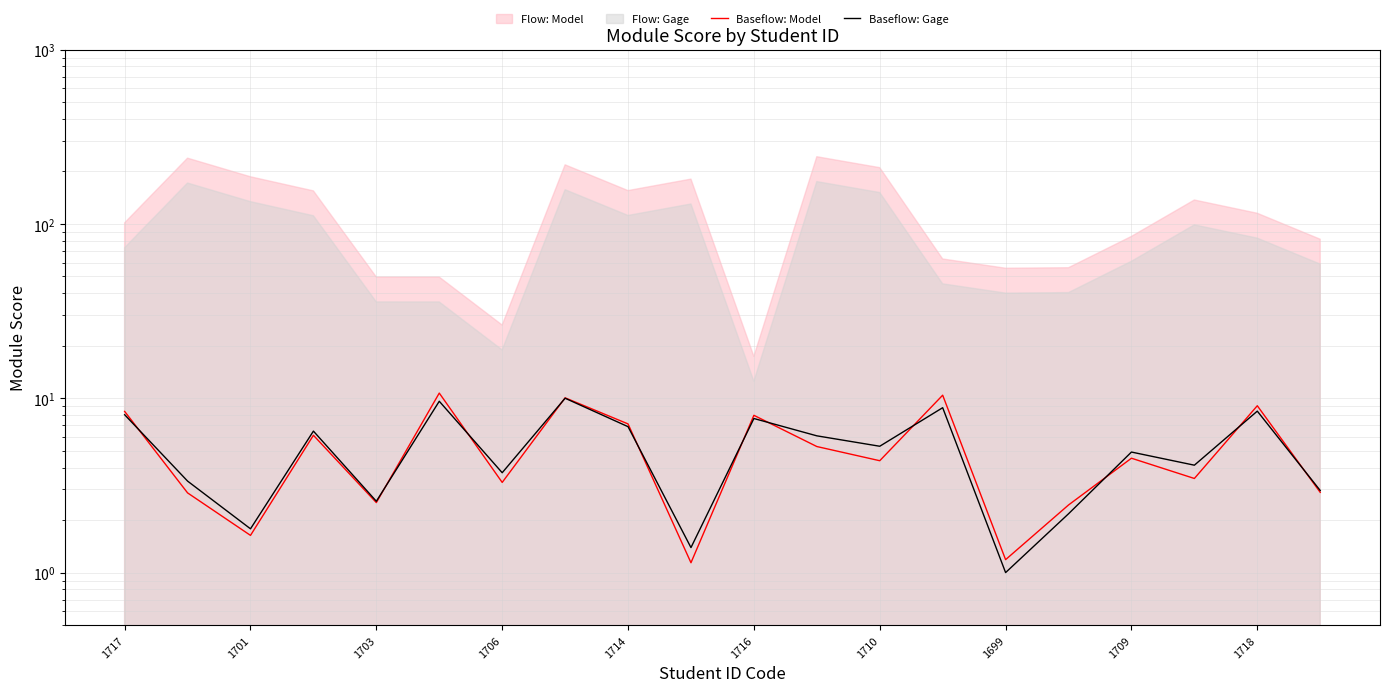

What is the label of the 14th point from the left?

13